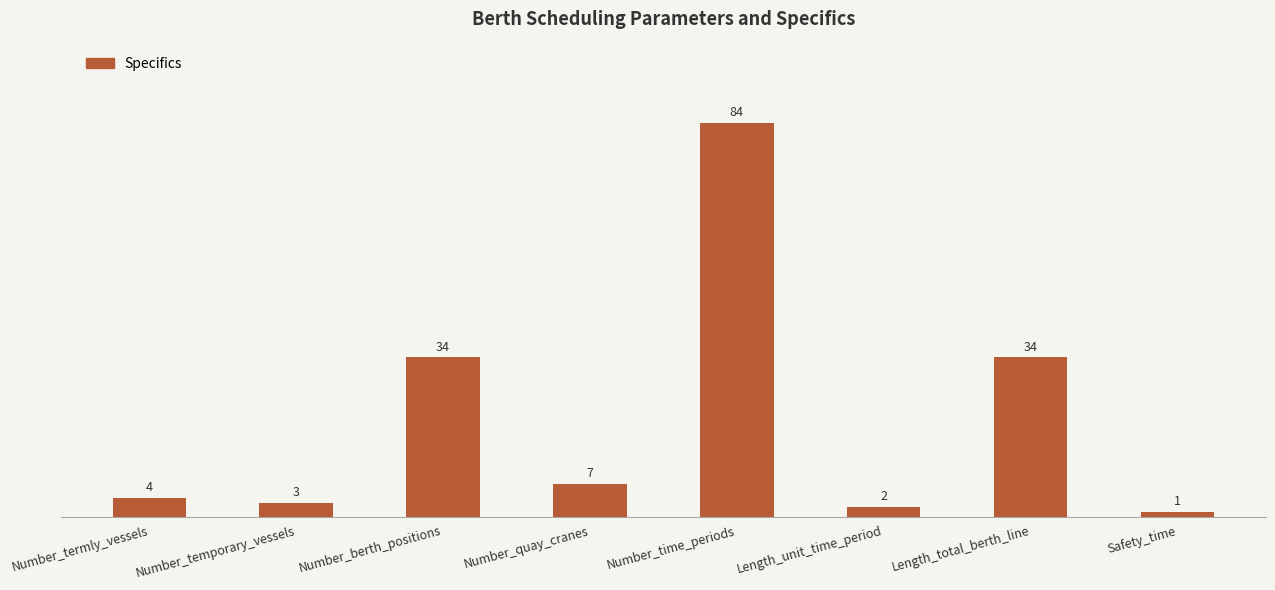

What is the change in value from Number_temporary_vessels to Length_total_berth_line?

+31